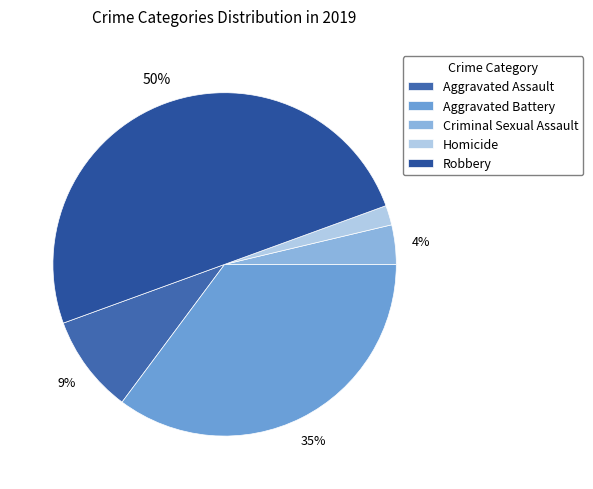

To the nearest percent, what portion does Aggravated Battery represent?

35%